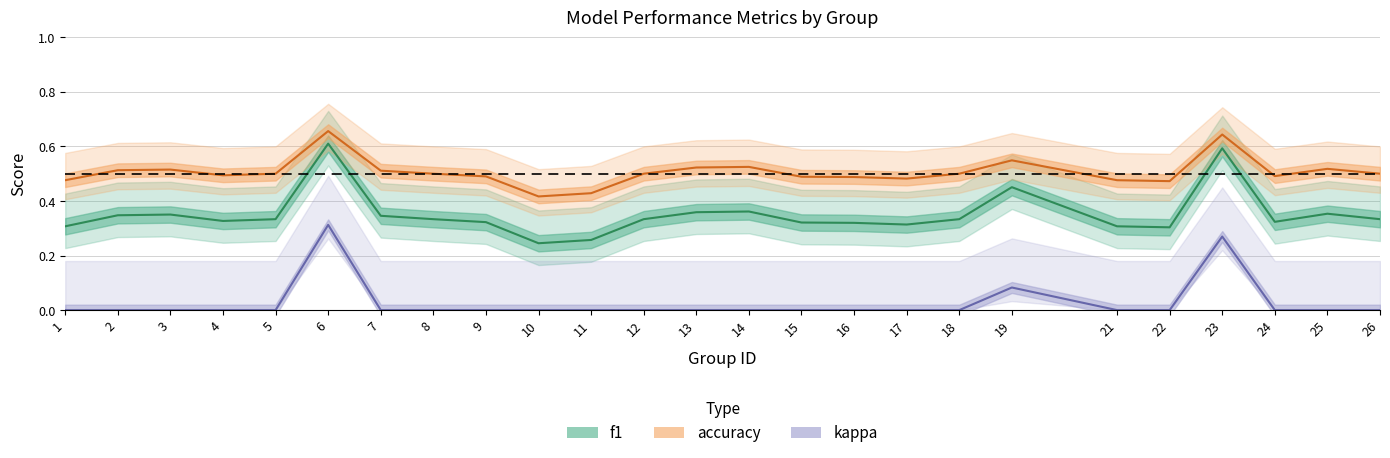

True or false: accuracy and f1 cross at least once.

False